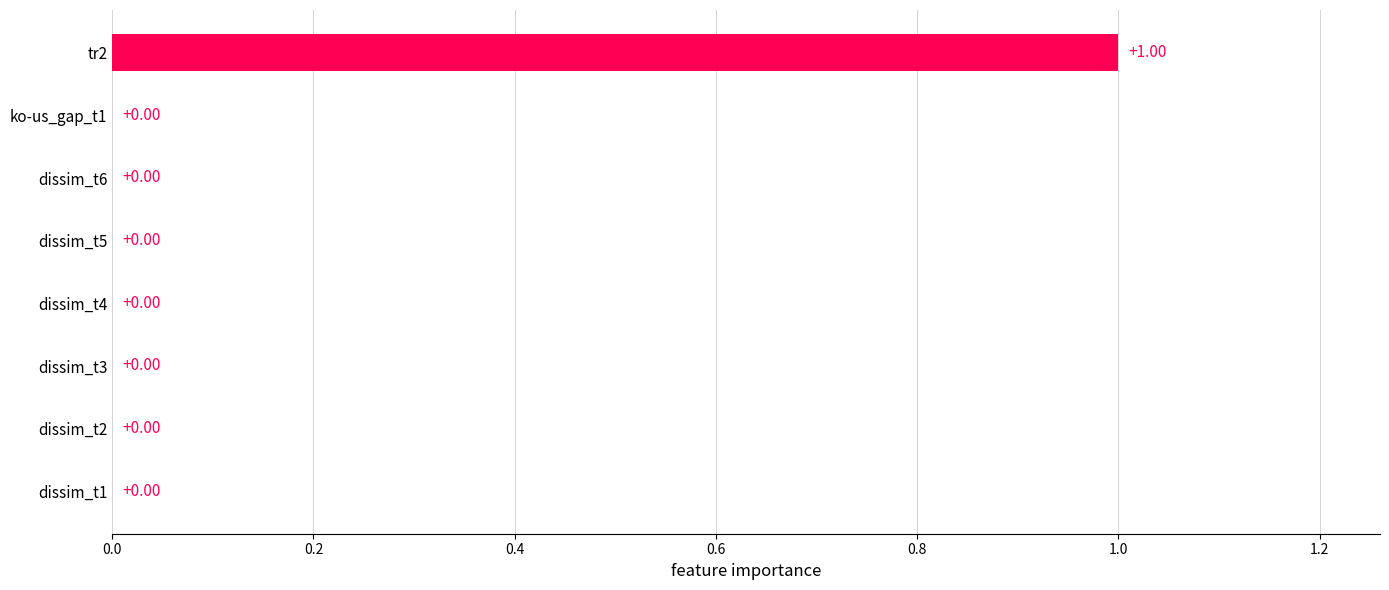

What is the change in value from dissim_t4 to tr2?

+1